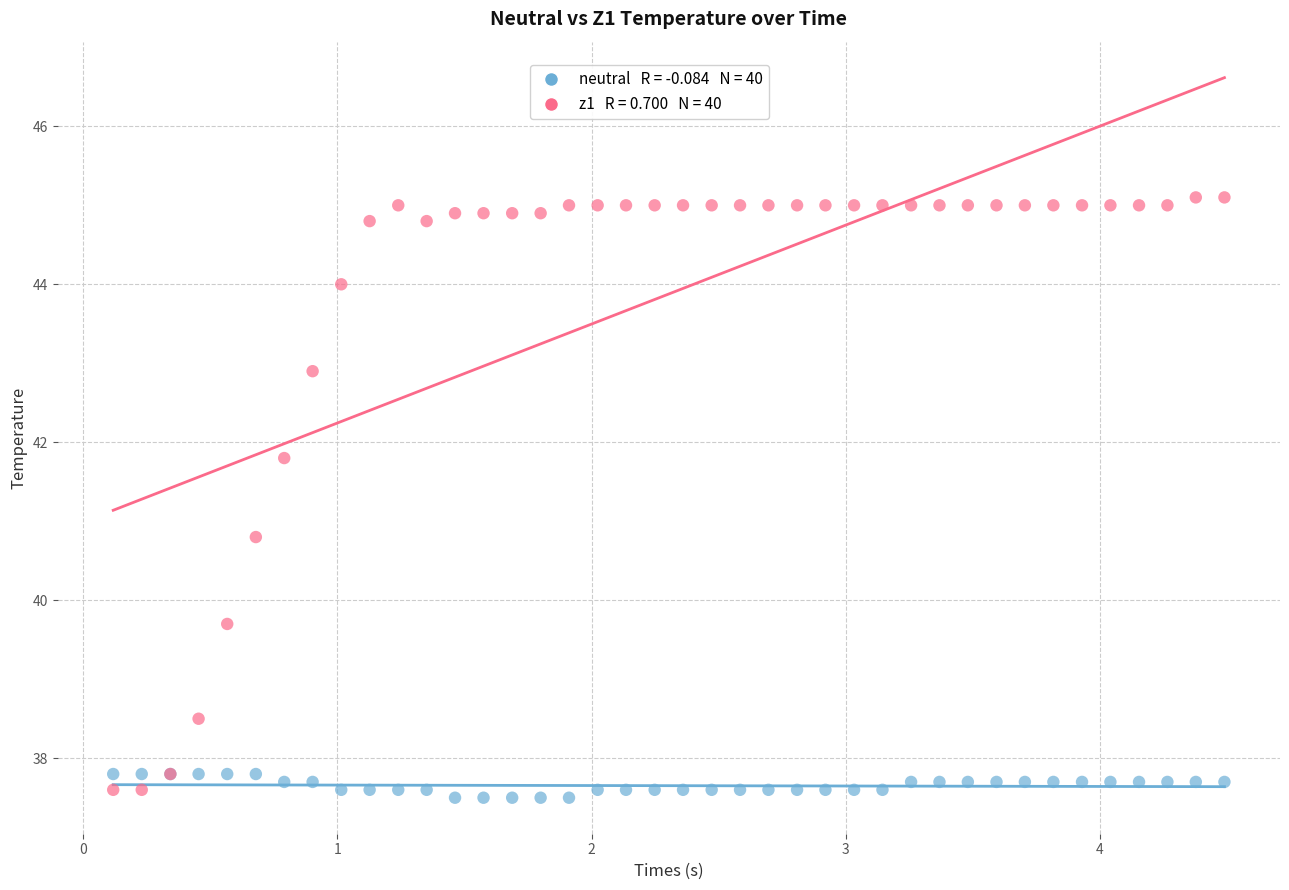

Across all series, what Y value is closest to 41?

40.8